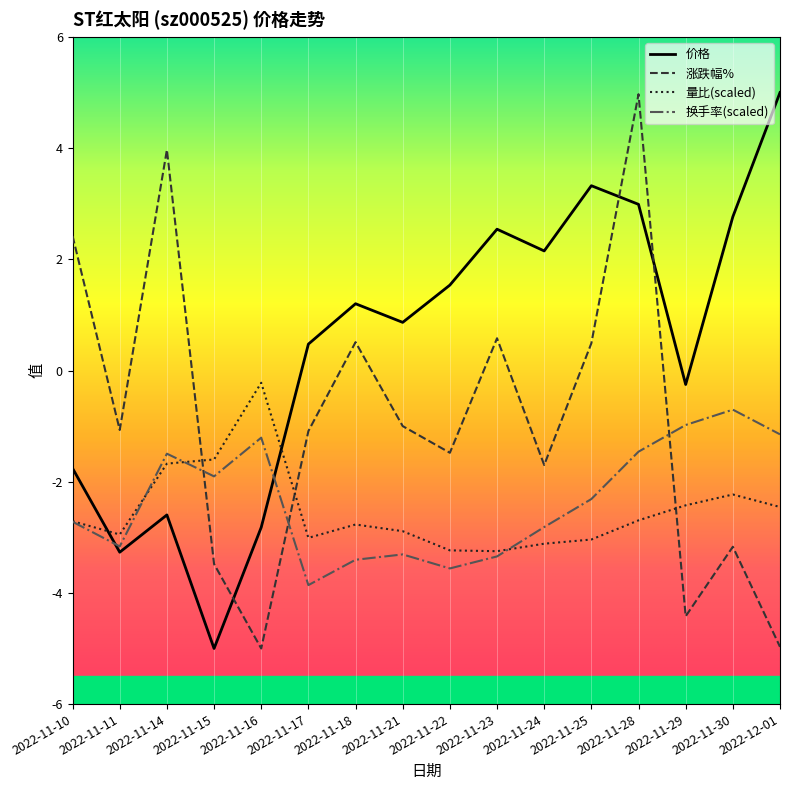

At which label does 价格 first exceed 1?

2022-11-18